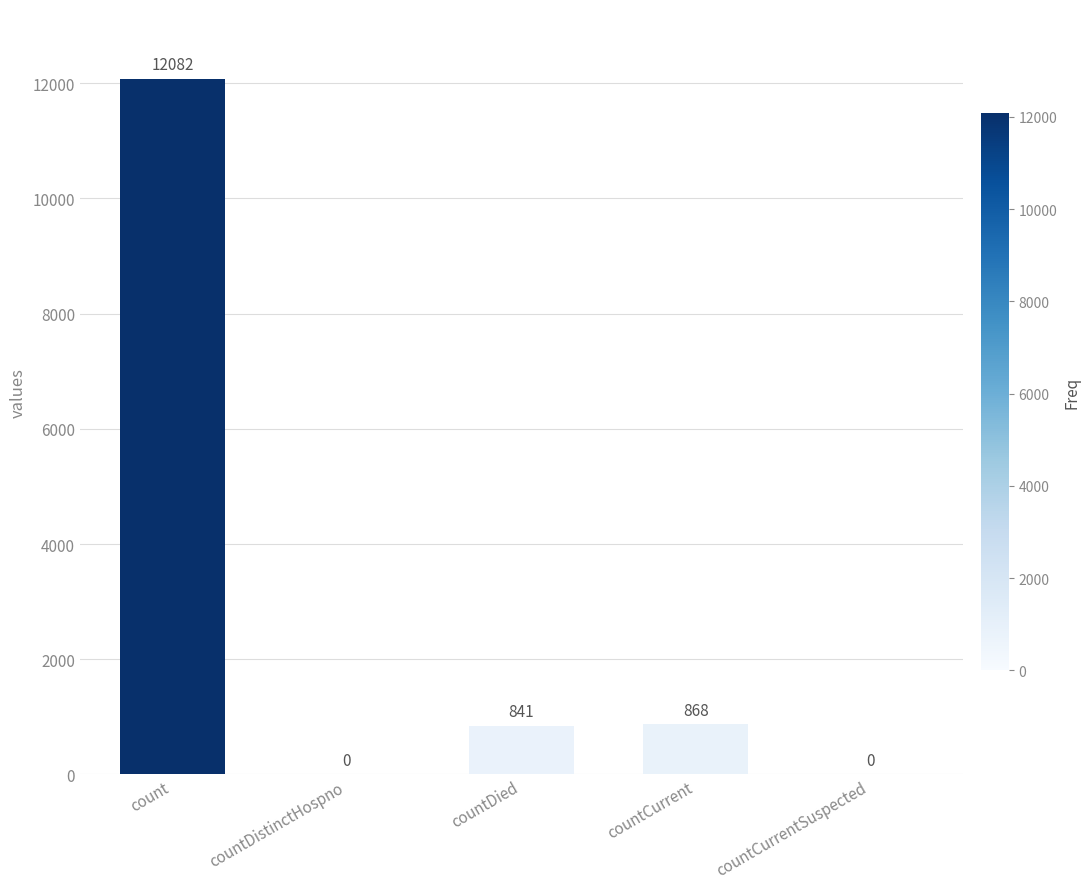

Reading right to left, what are all the values shown in this chart?

countCurrentSuspected=0	countCurrent=868	countDied=841	countDistinctHospno=0	count=12082